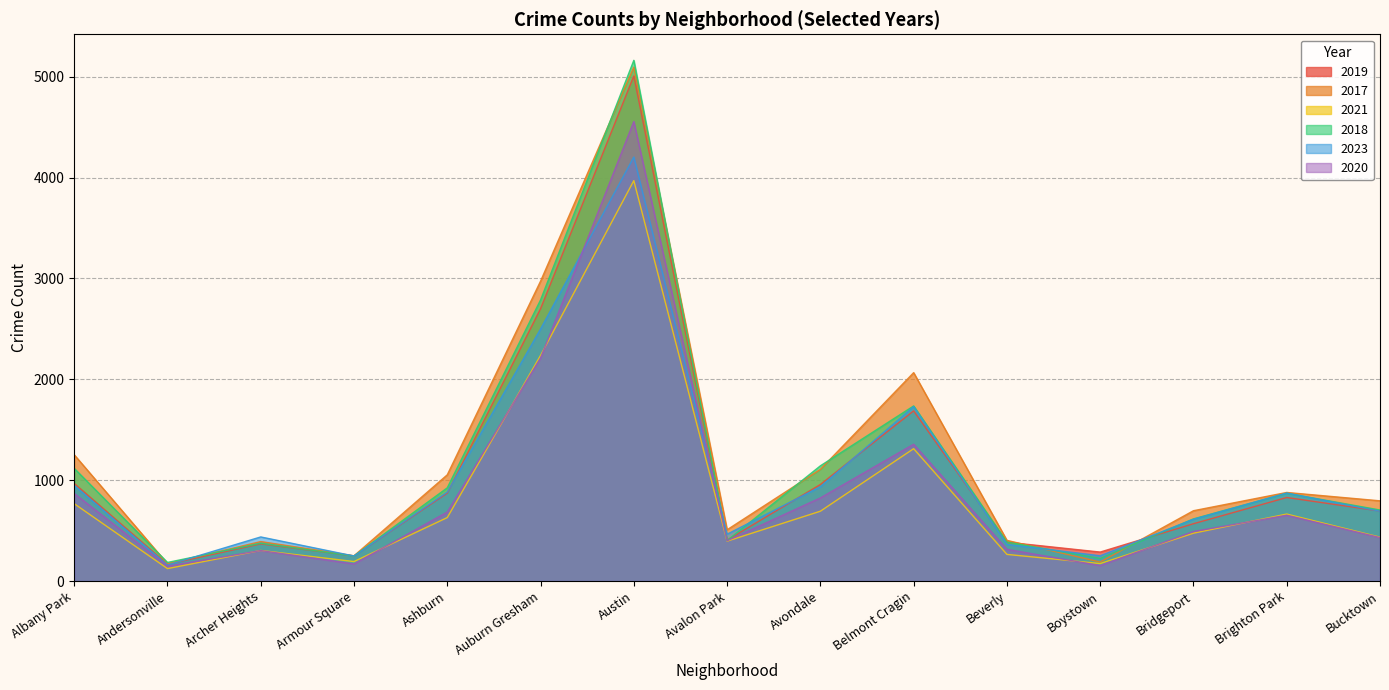

What position from the right is Andersonville?

14